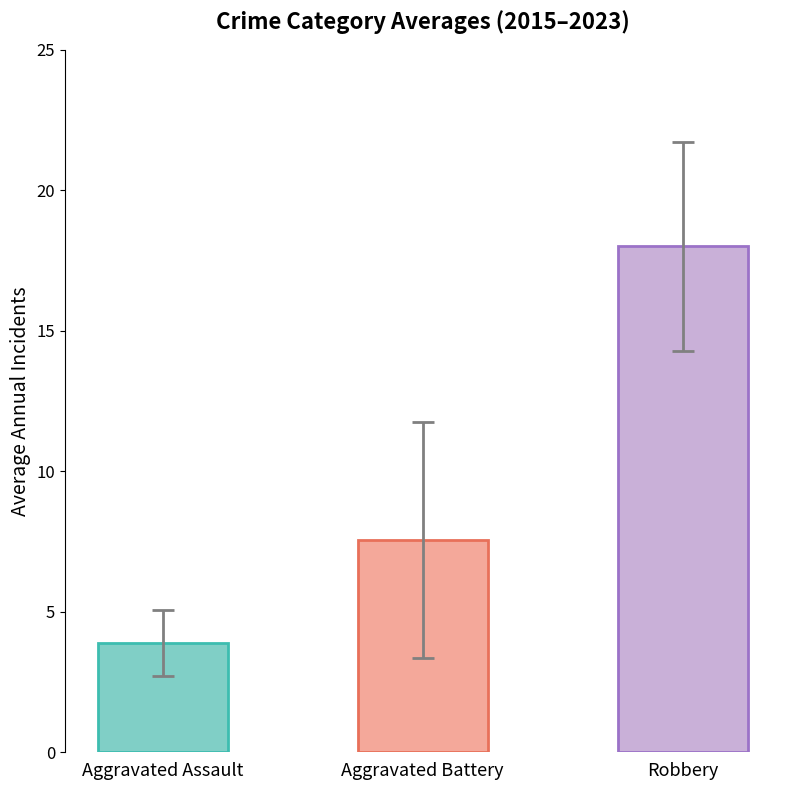

The Robbery series shows 8 at 3. True or false?

False